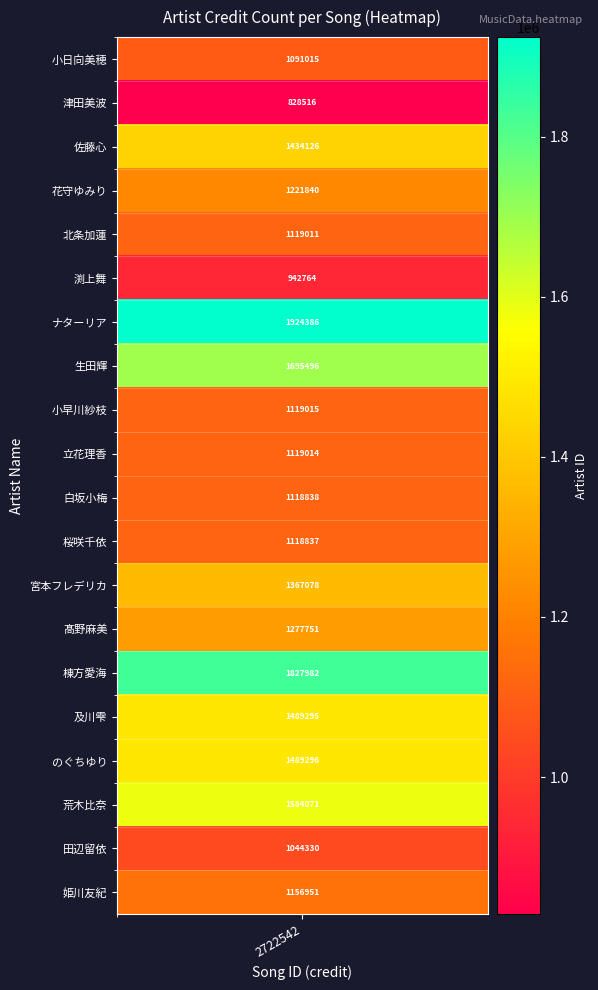

Reading right to left, list all the values displayed in this chart.

姫川友紀=1156951	田辺留依=1044330	荒木比奈=1584071	のぐちゆり=1489296	及川雫=1489295	棟方愛海=1827982	髙野麻美=1277751	宮本フレデリカ=1367078	桜咲千依=1118837	白坂小梅=1118838	立花理香=1119014	小早川紗枝=1119015	生田輝=1695496	ナターリア=1924386	渕上舞=942764	北条加蓮=1119011	花守ゆみり=1221840	佐藤心=1434126	津田美波=828516	小日向美穂=1091015